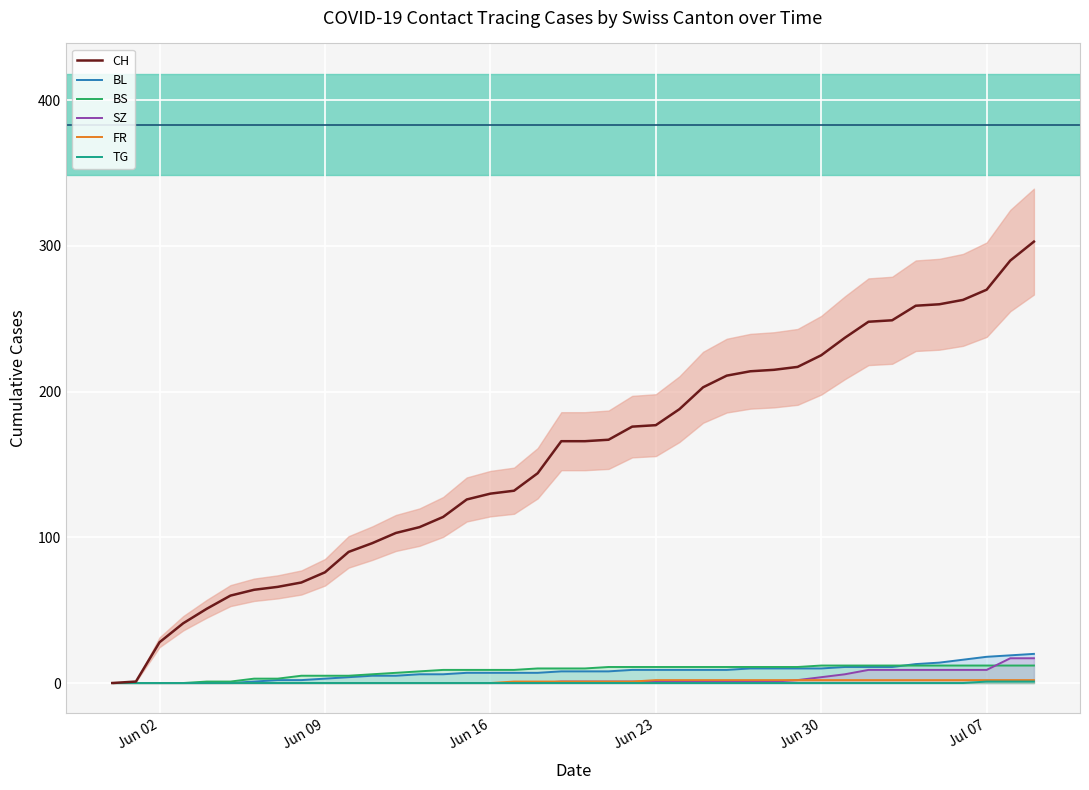

What is the average value of the BS series?

8